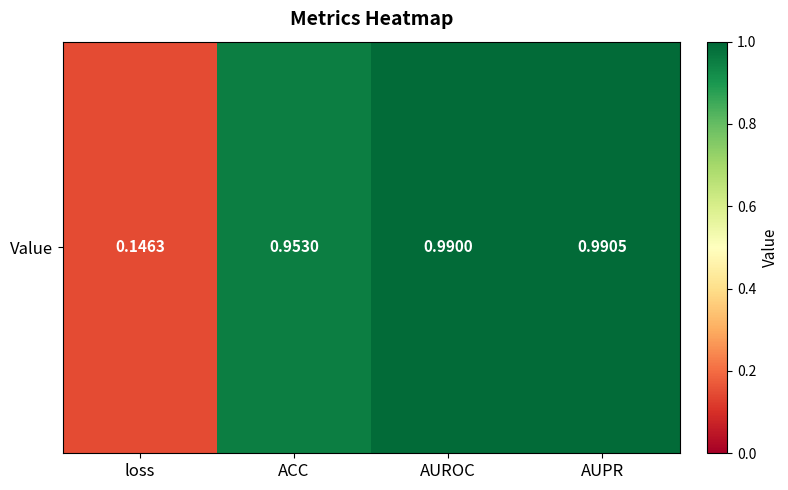

What is the maximum value shown in the chart?

1.0